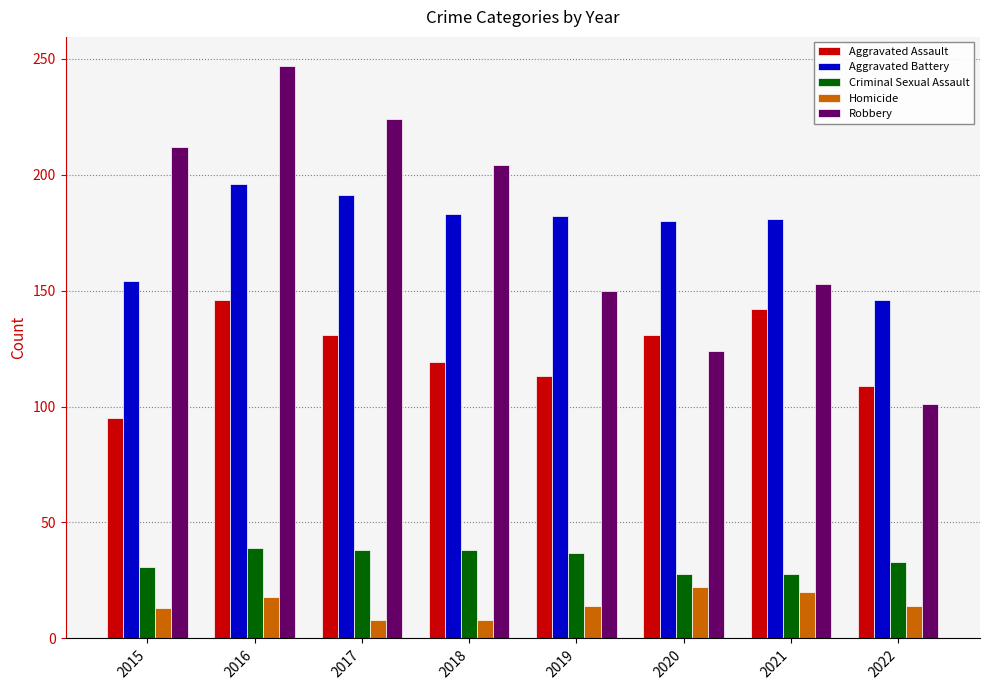

At 2019, list the series in order from smallest to largest.

Homicide, Criminal Sexual Assault, Aggravated Assault, Robbery, Aggravated Battery